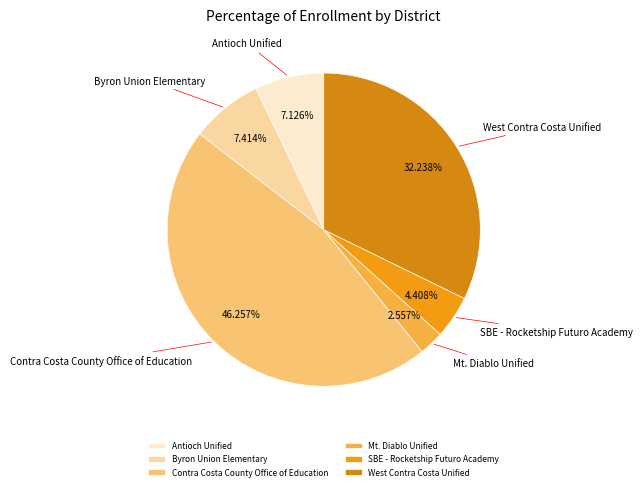

Do Contra Costa County Office of Education and West Contra Costa Unified together represent more than half of the pie?

Yes